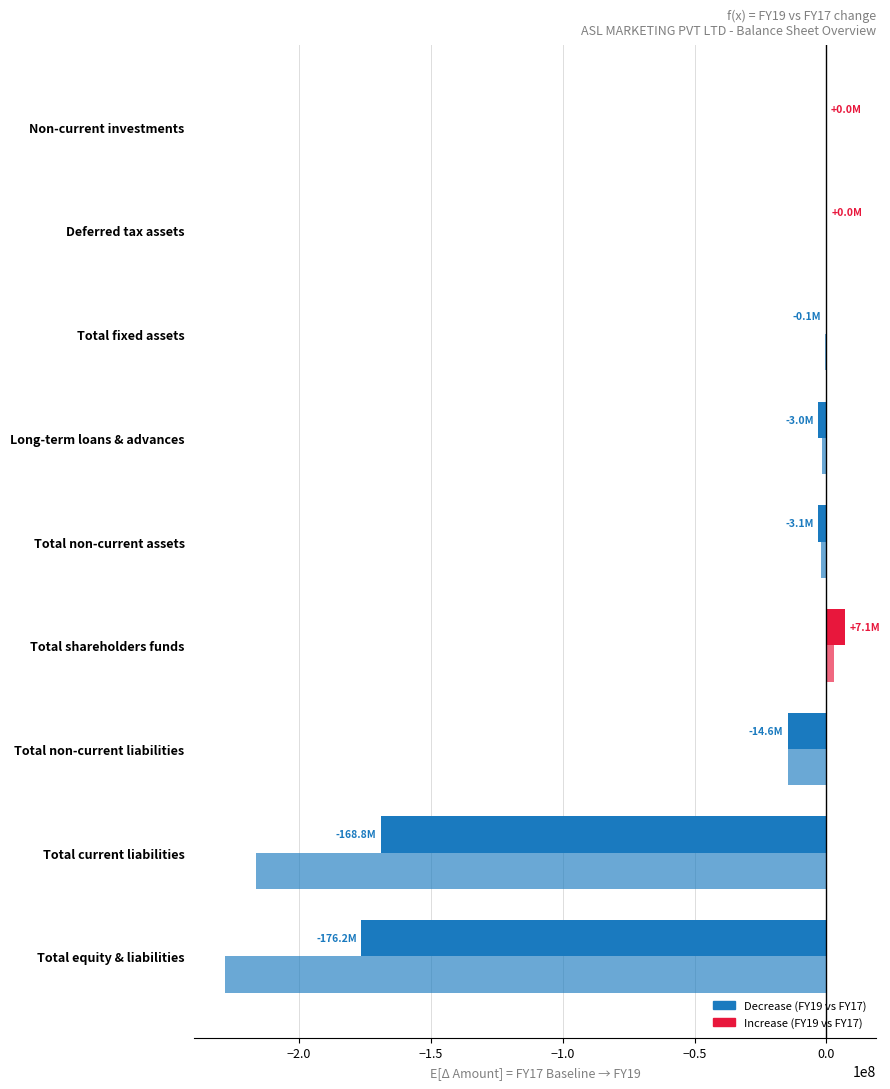

How many categories are shown in the chart?

9